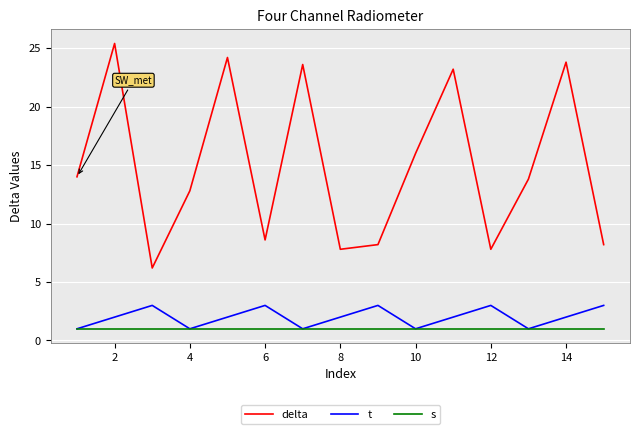

What is the difference between the maximum and minimum values in the t series?

2.0